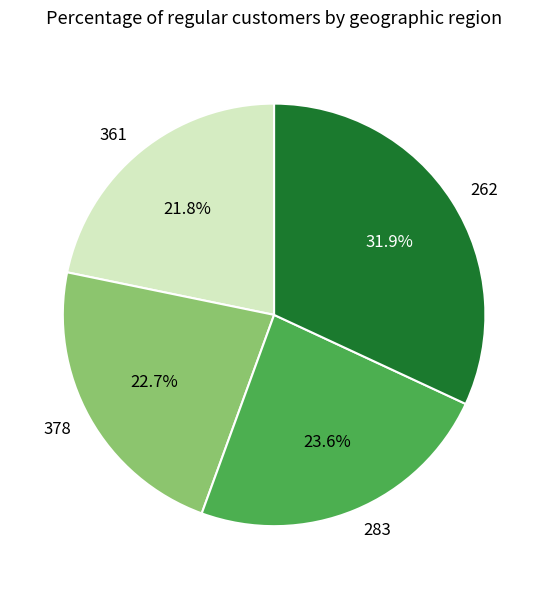

True or false: 283 accounts for 24% of the total.

True